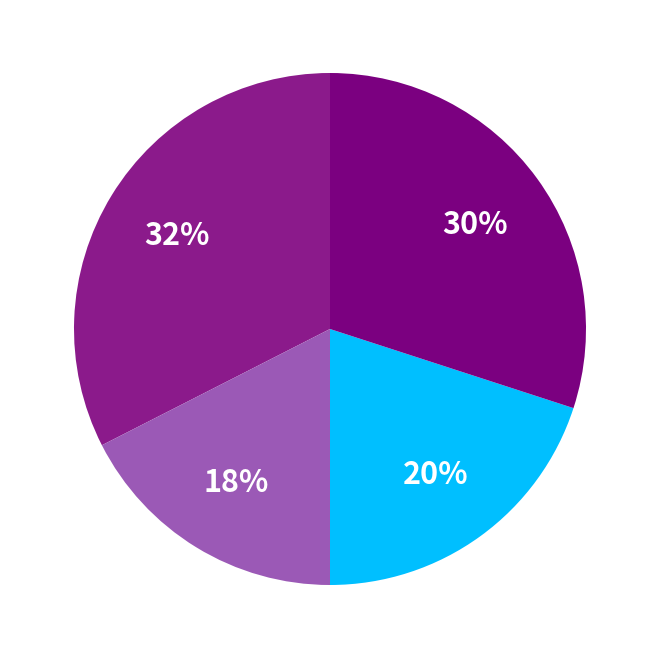

How many segments does this pie chart have?

4